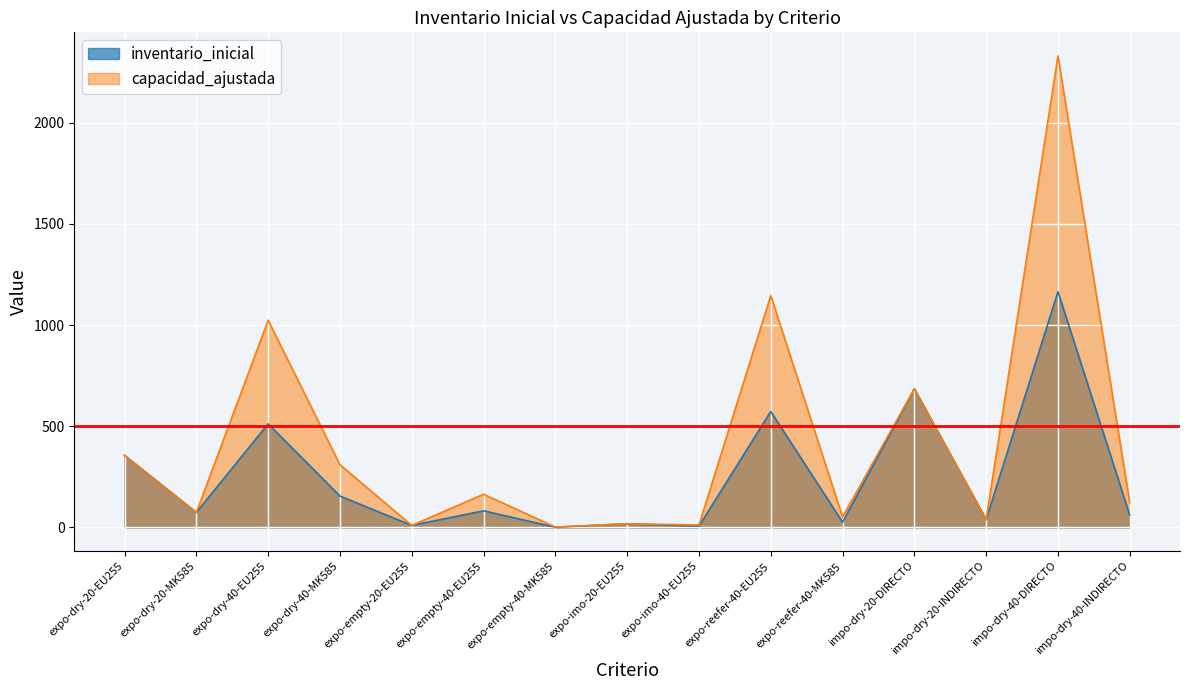

How many lines are shown in the chart?

2